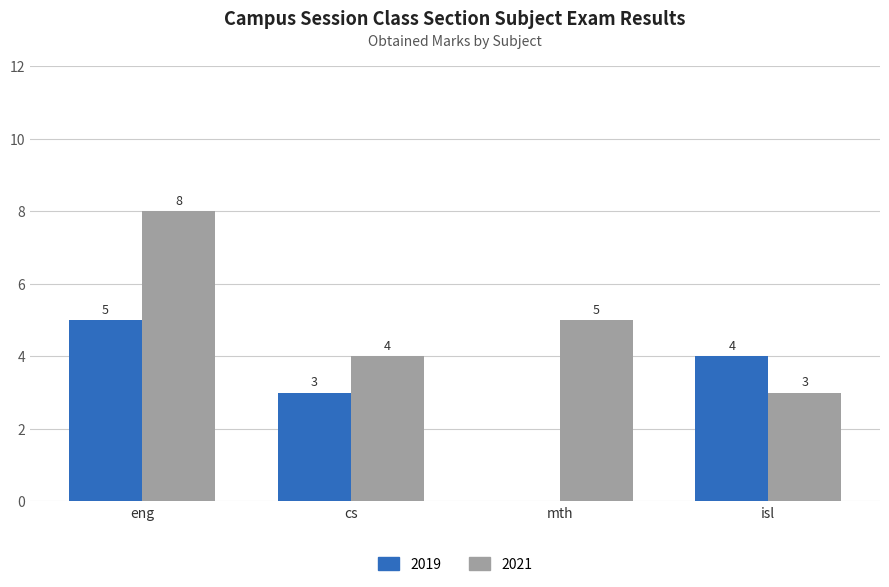

Between eng and mth, which series saw the biggest shift?

2019